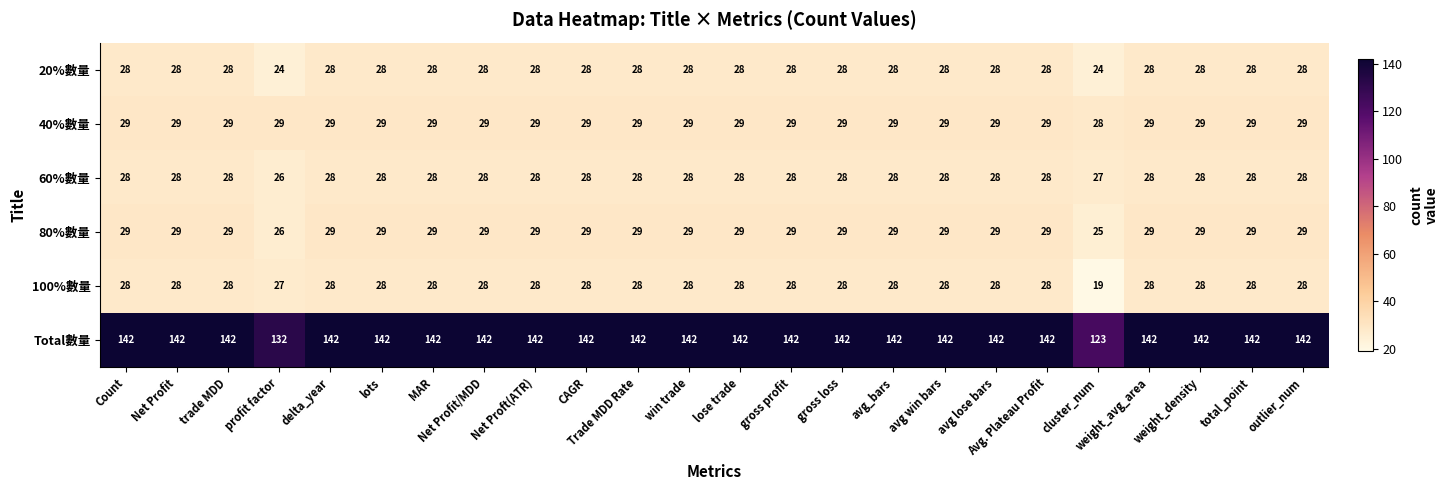

Between Trade MDD Rate and cluster_num, which series saw the biggest shift?

Total數量